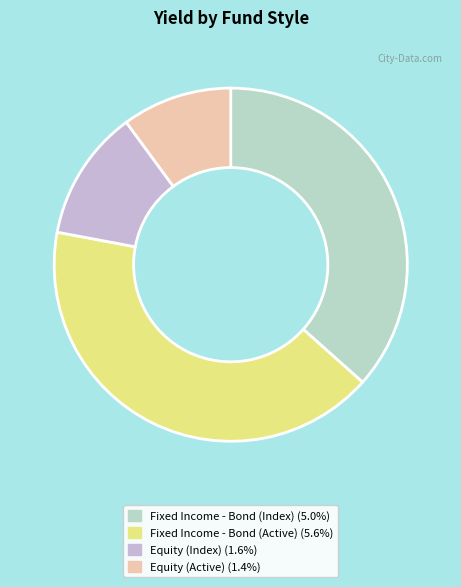

Is there a majority slice in this chart?

No